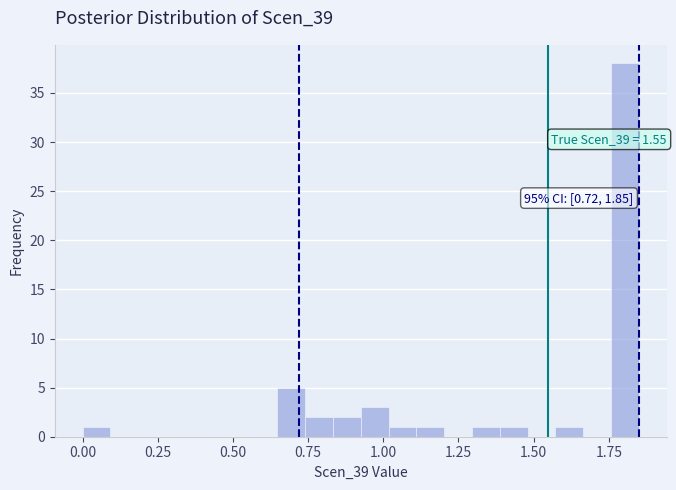

Around what value on the x-axis is the tallest bar? Give the approximate position of its centre, as read against the axis.

1.80